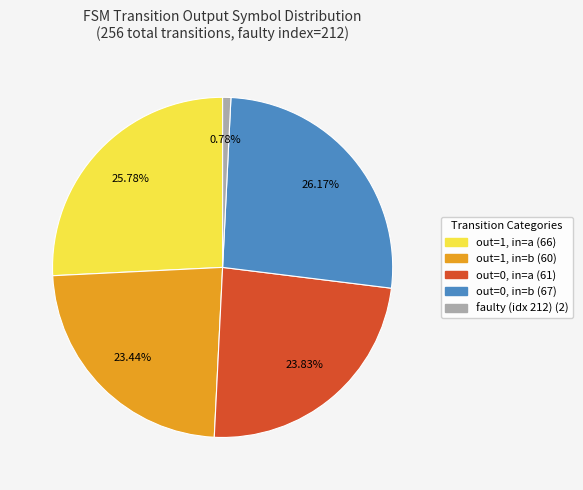

How many slices are in this pie chart?

5